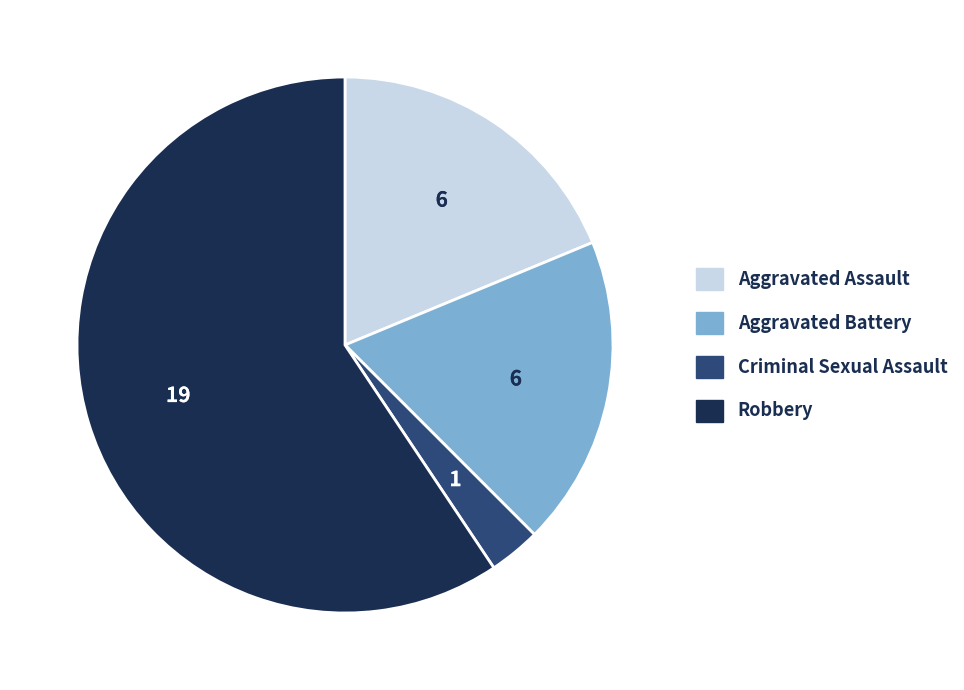

Is Robbery the majority of the pie?

Yes